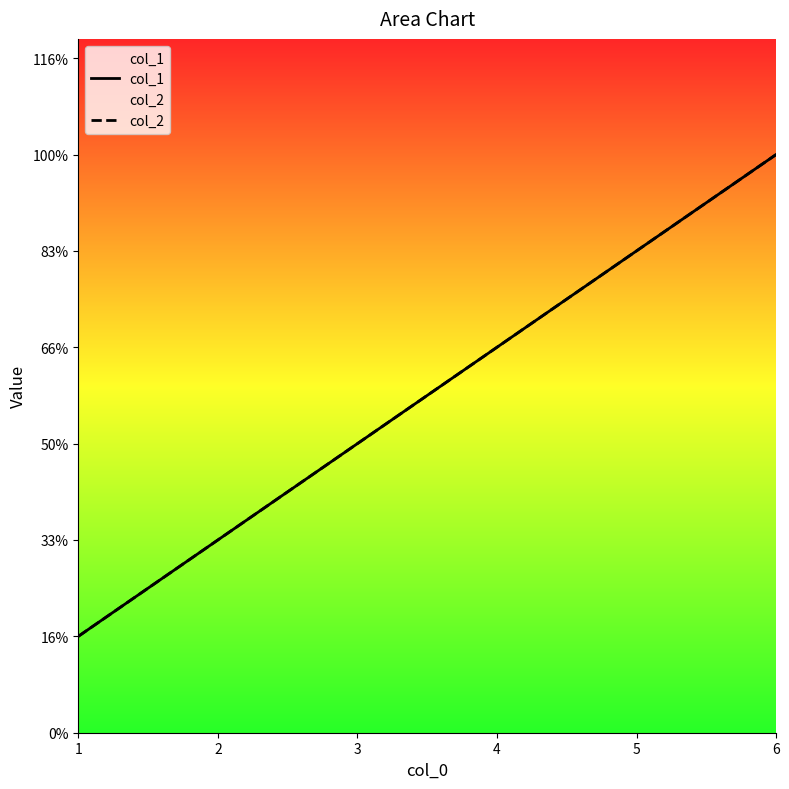

Which series has the widest spread of values?

col_1